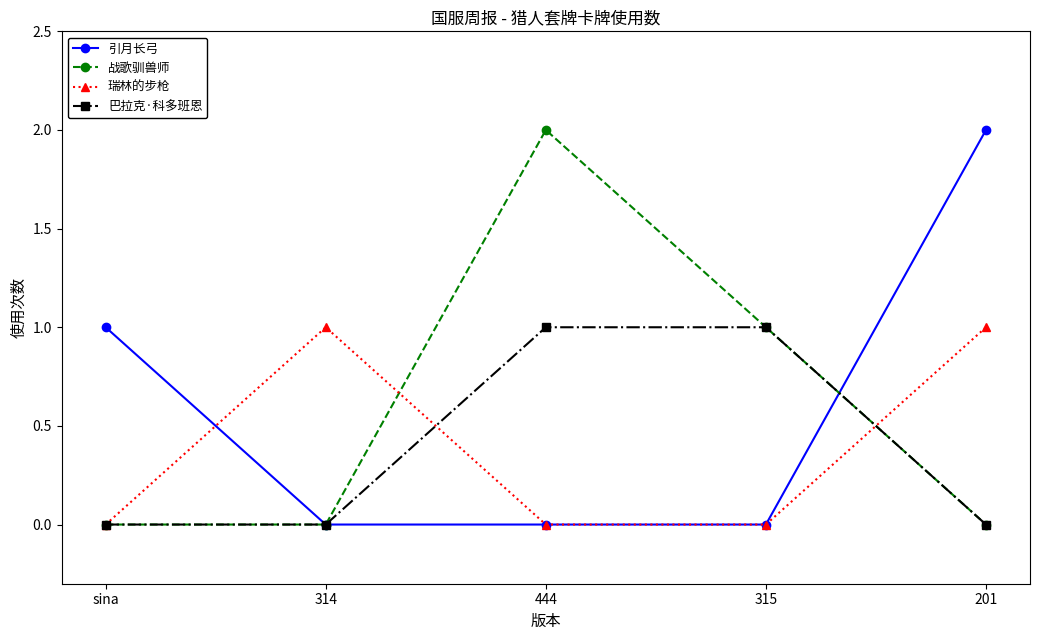

What is the label of the 2nd point from the left?

314